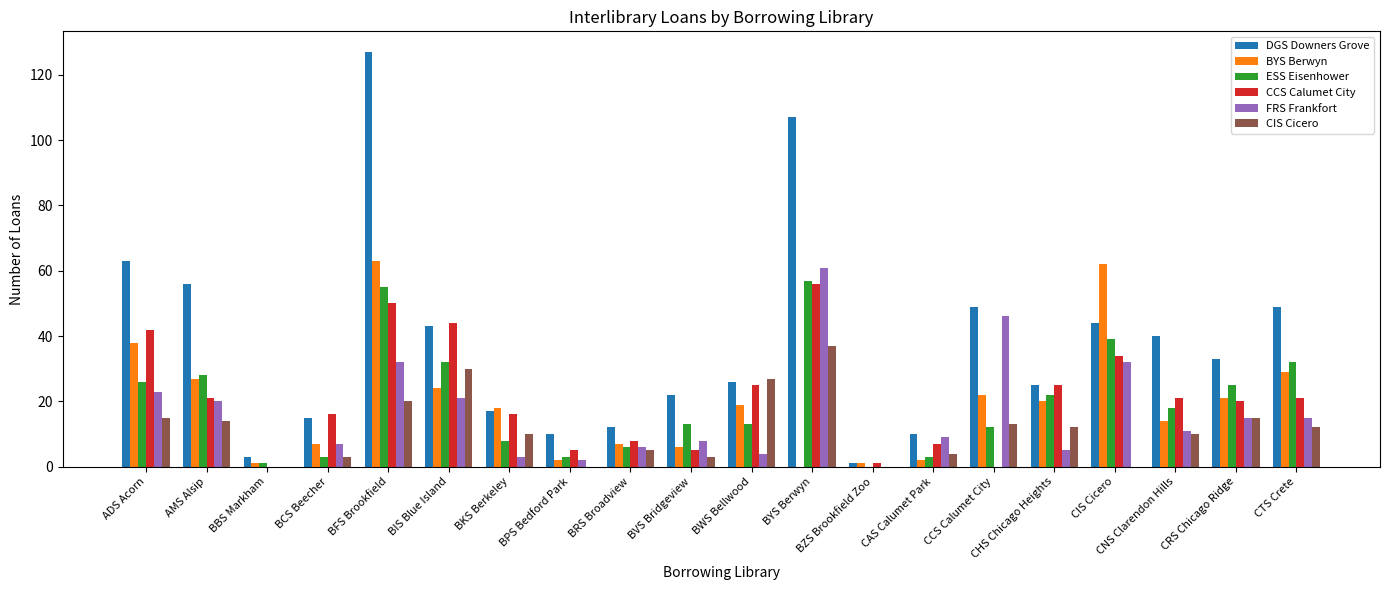

Which category has the highest value in the CIS Cicero series?

BYS Berwyn